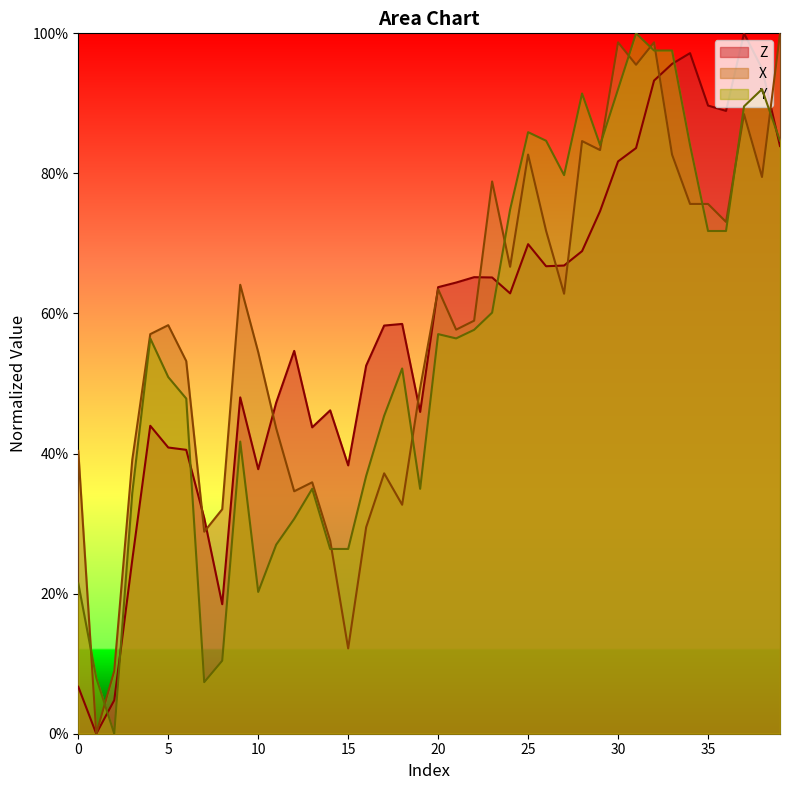

At 33, list the series in order from smallest to largest.

X, Z, Y